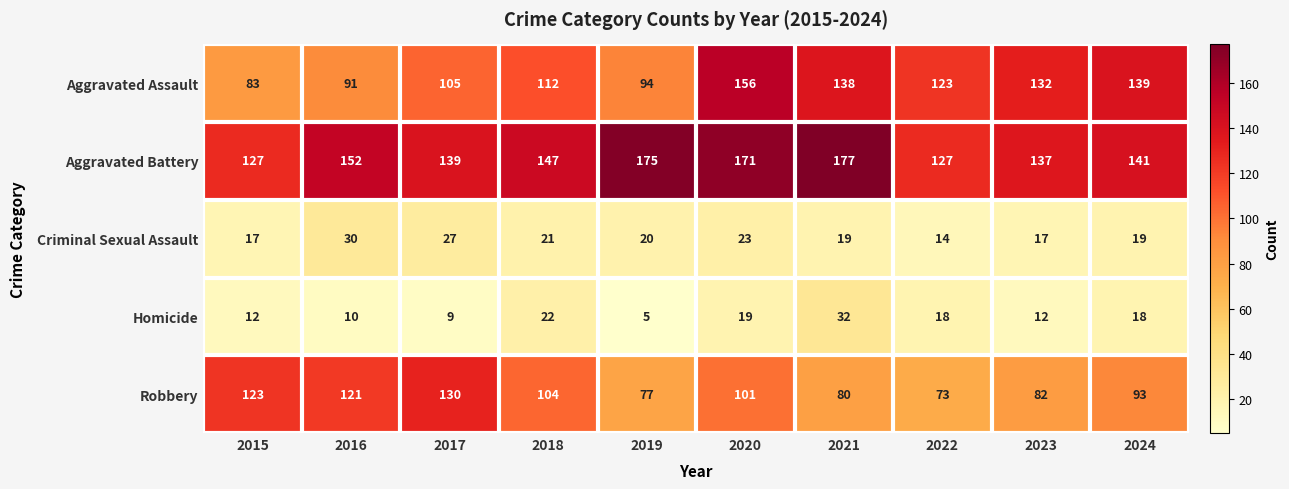

How many Criminal Sexual Assault values are between 17 and 23?

7